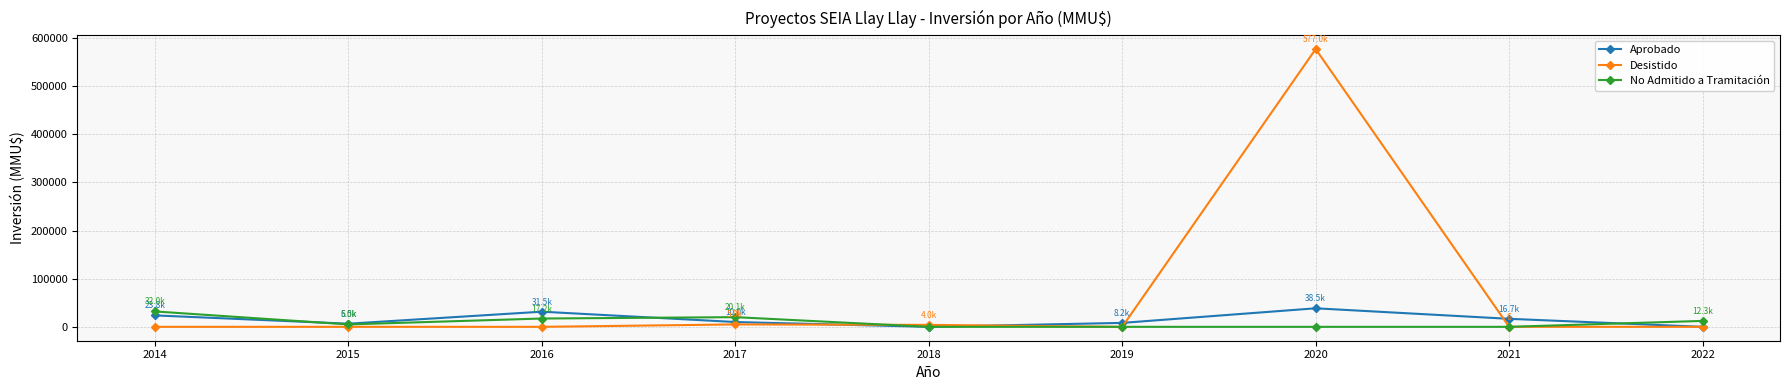

What are all the series names shown in the legend?

Aprobado, Desistido, No Admitido a Tramitación